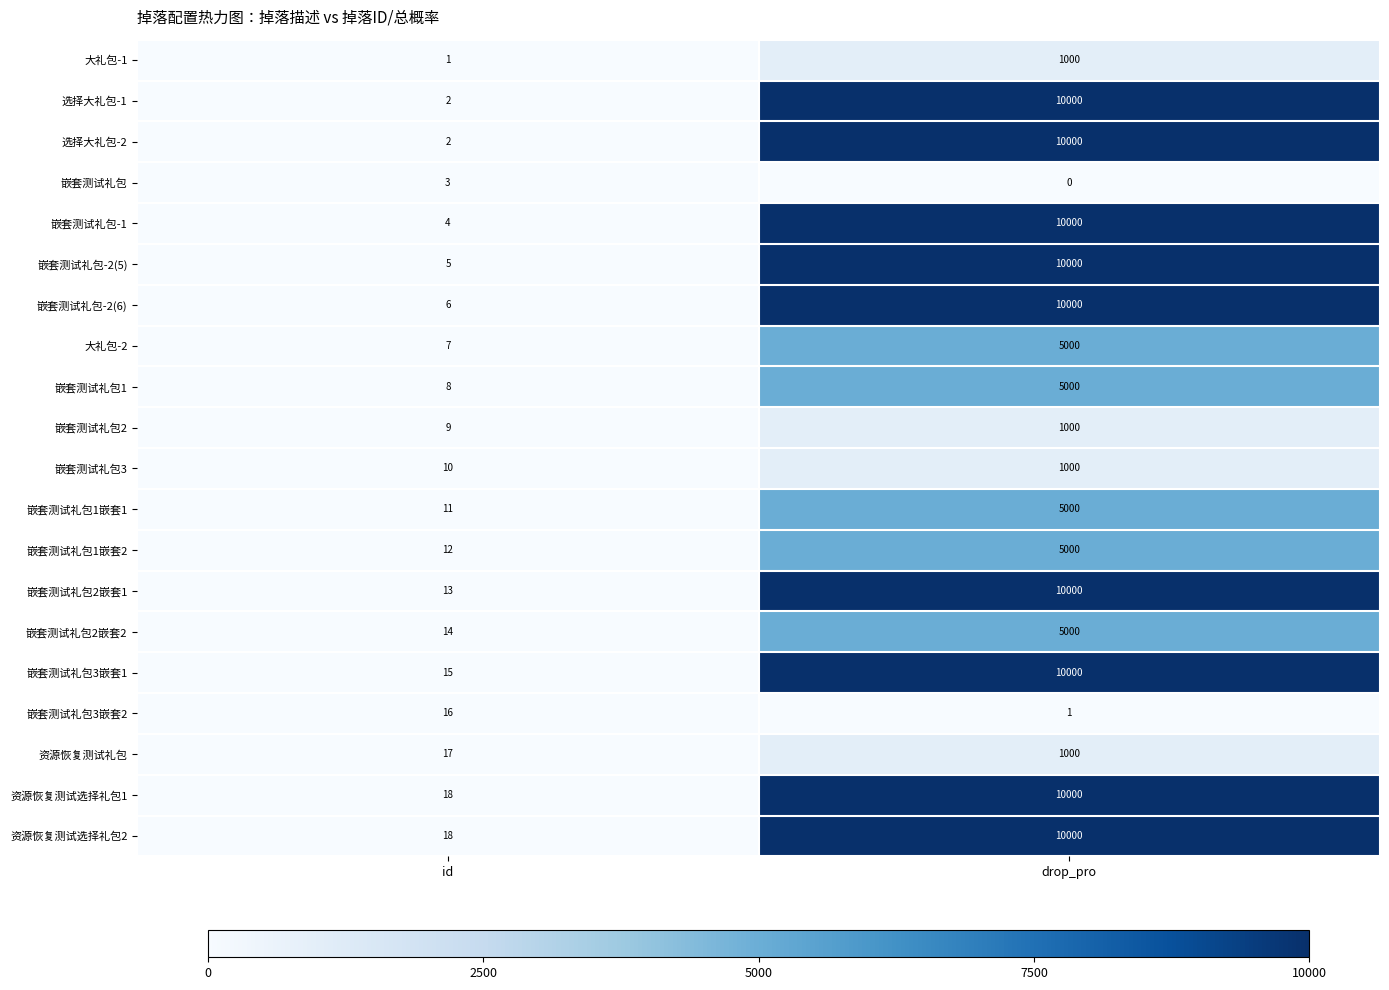

How many series are shown in this chart?

20